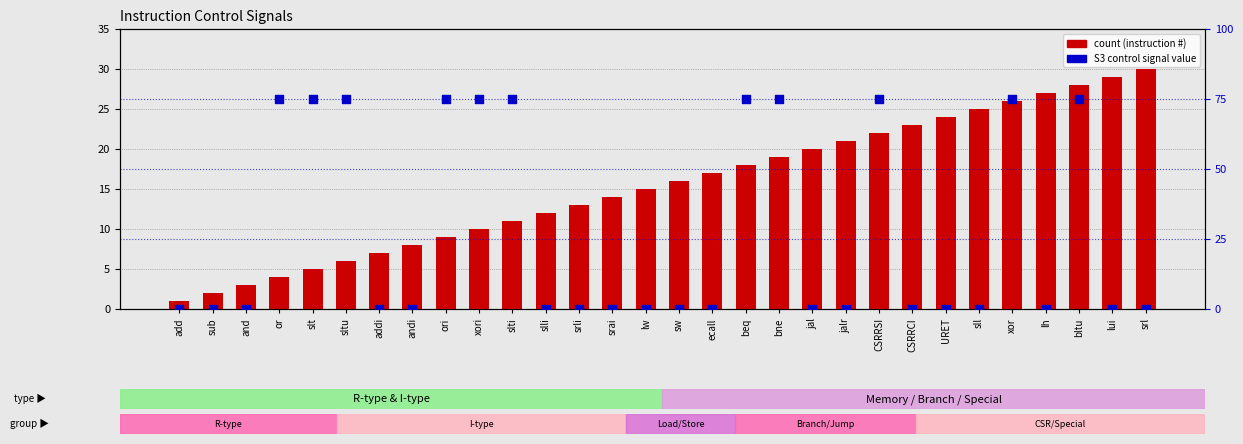

Which series reaches the maximum Y coordinate?

count